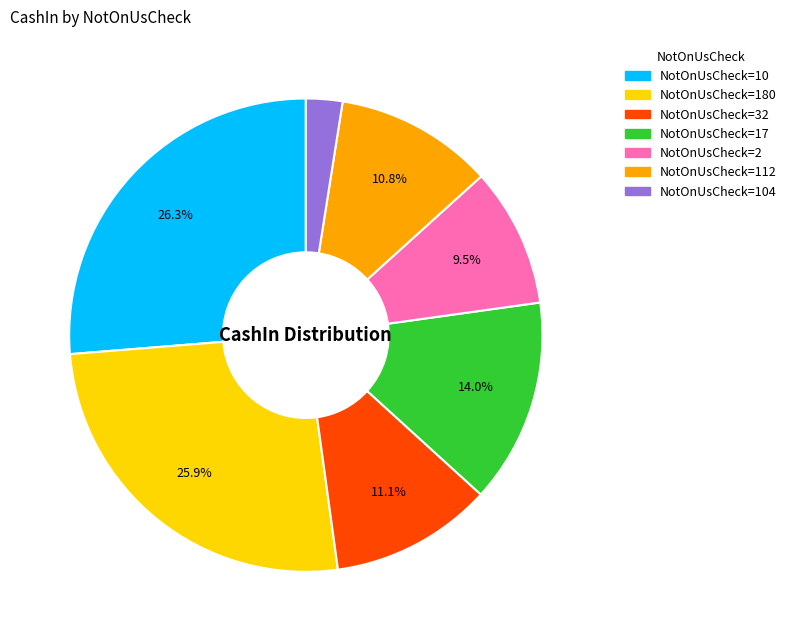

Do NotOnUsCheck=104 and NotOnUsCheck=2 together represent more than half of the pie?

No